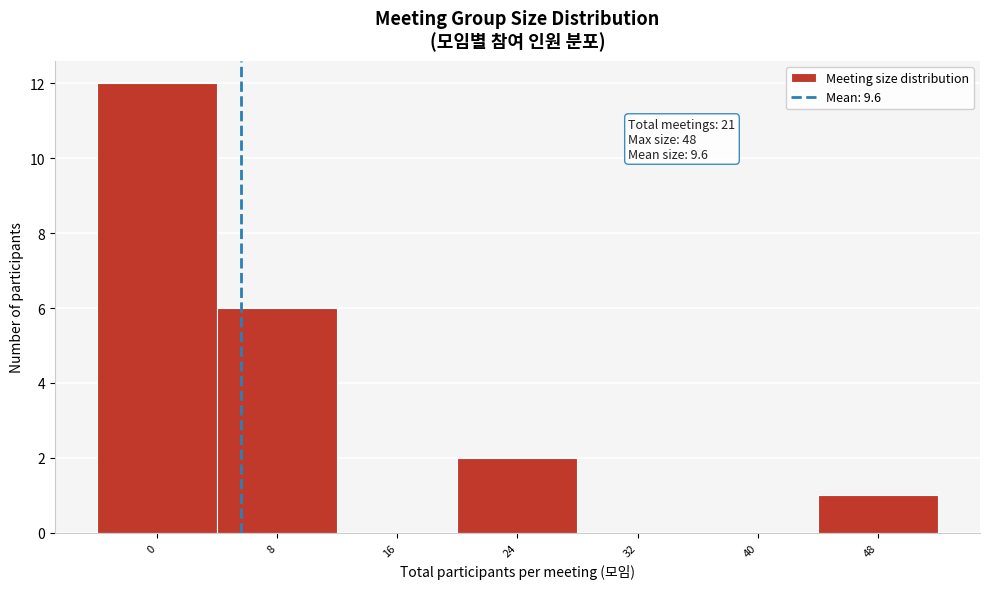

Reading right to left, extract all data points from this chart.

48=1	40=0	32=0	24=2	16=0	8=6	0=12